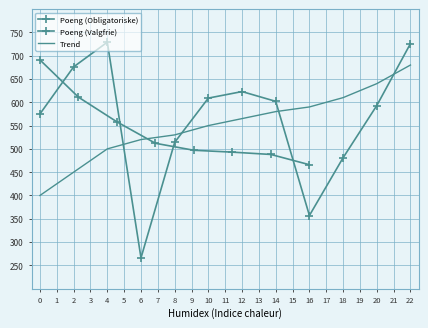

True or false: Trend has more than 1 points higher than both neighbors.

False